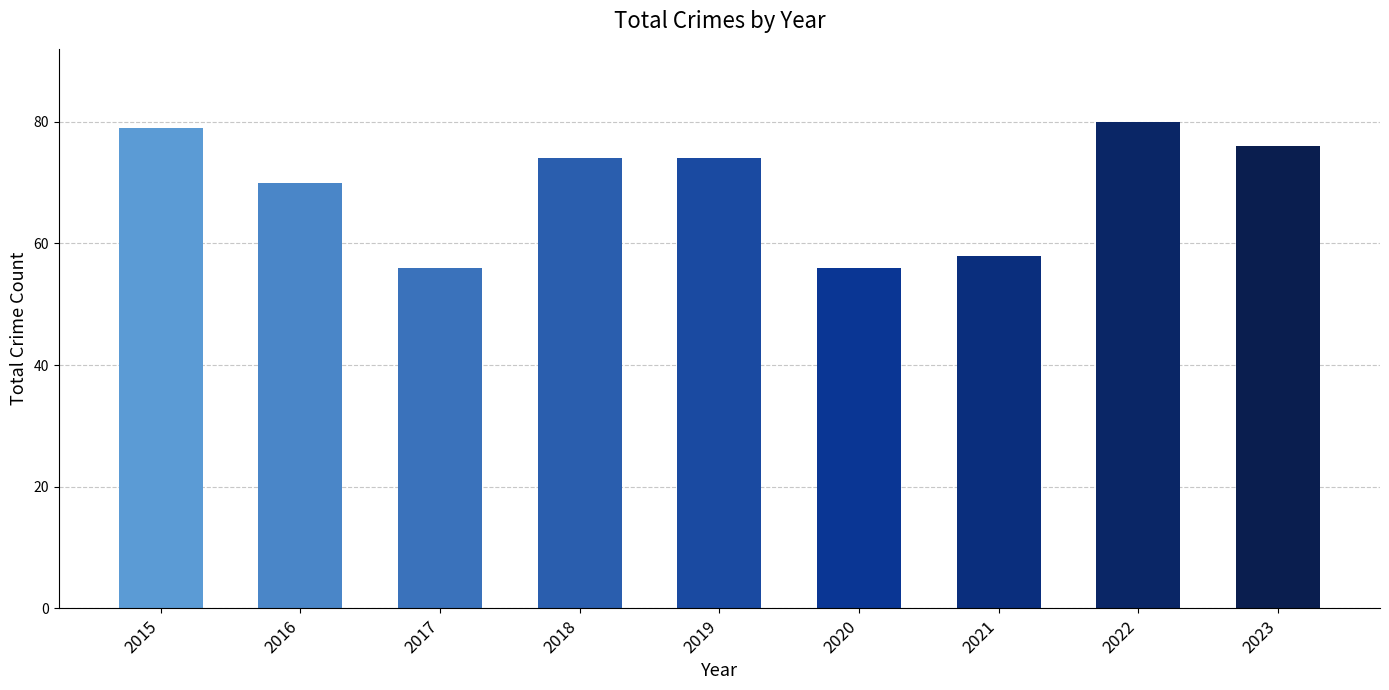

What is the difference between the second highest and minimum values?

23